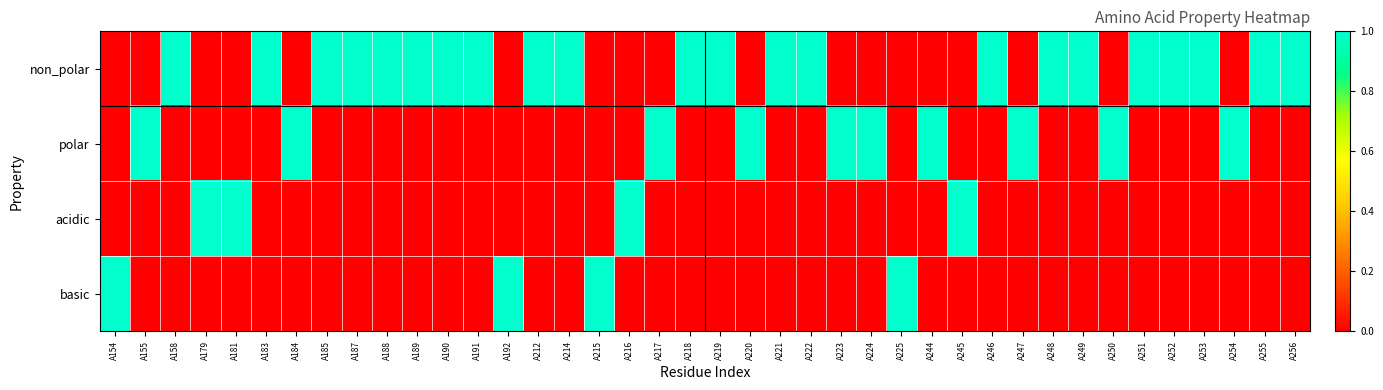

What is the spread (max minus min) of values at A253?

1